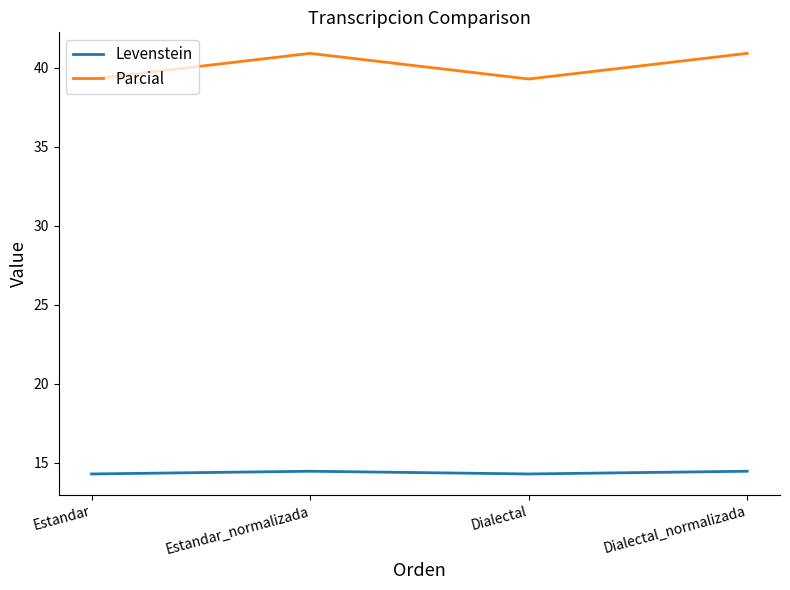

What is the difference between the maximum and second lowest values in the Parcial series?

1.6